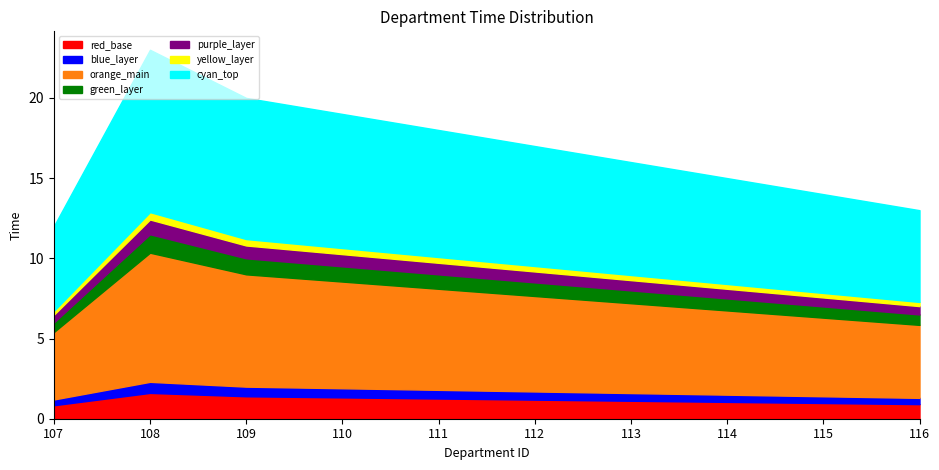

What is the value of the 1st point from the left?

12